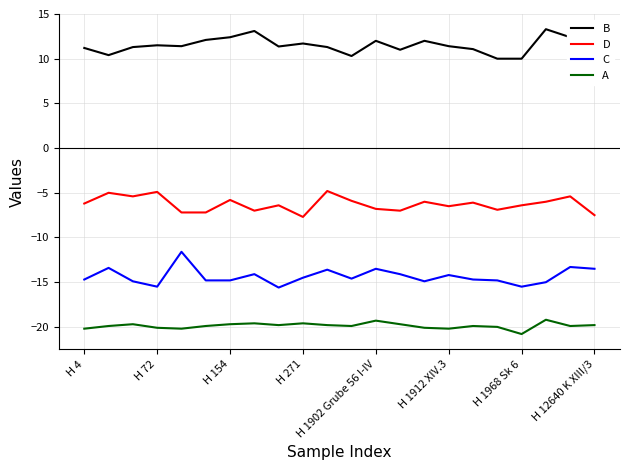

Rank the series by their maximum value, from highest to lowest.

B, D, C, A